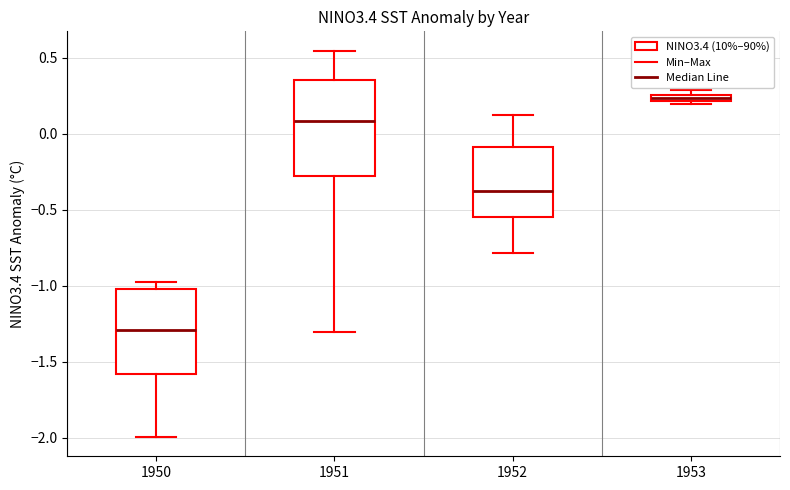

Which box's median line is the highest?

1953